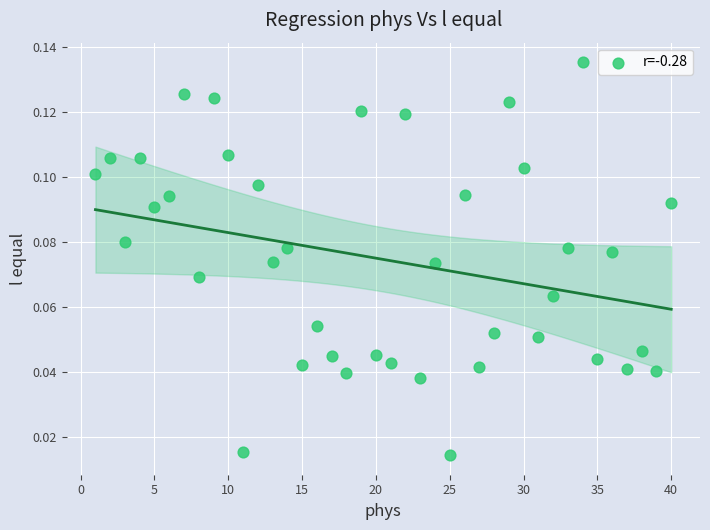

What is the range of X values (max minus min)?

39.0